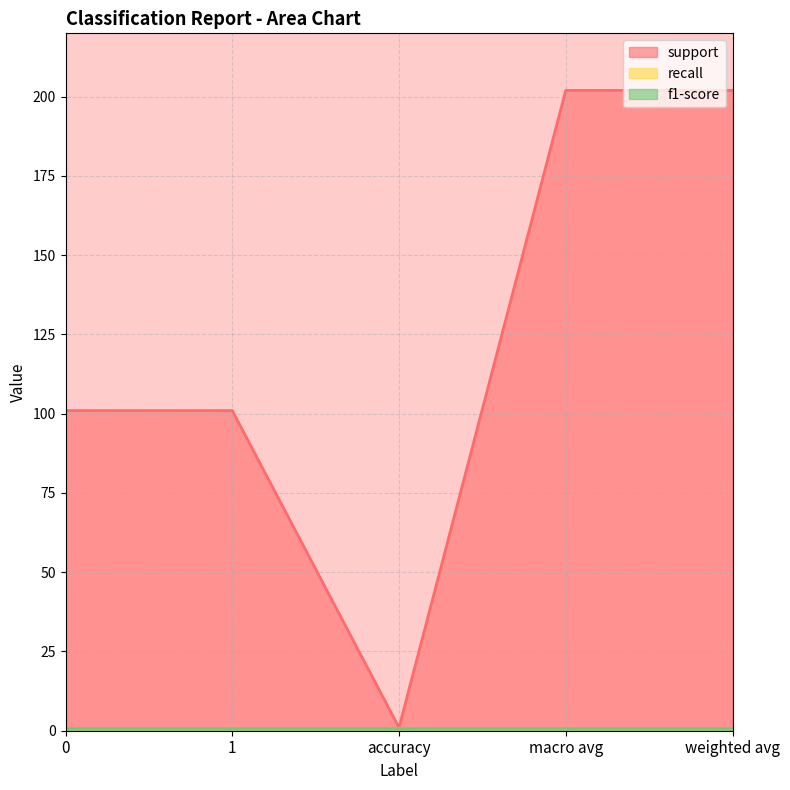

Reading right to left, transcribe all the data shown in this chart.

support: 202	202	1	101	101
recall: 1	1	1	1	1
f1-score: 1	1	1	1	1